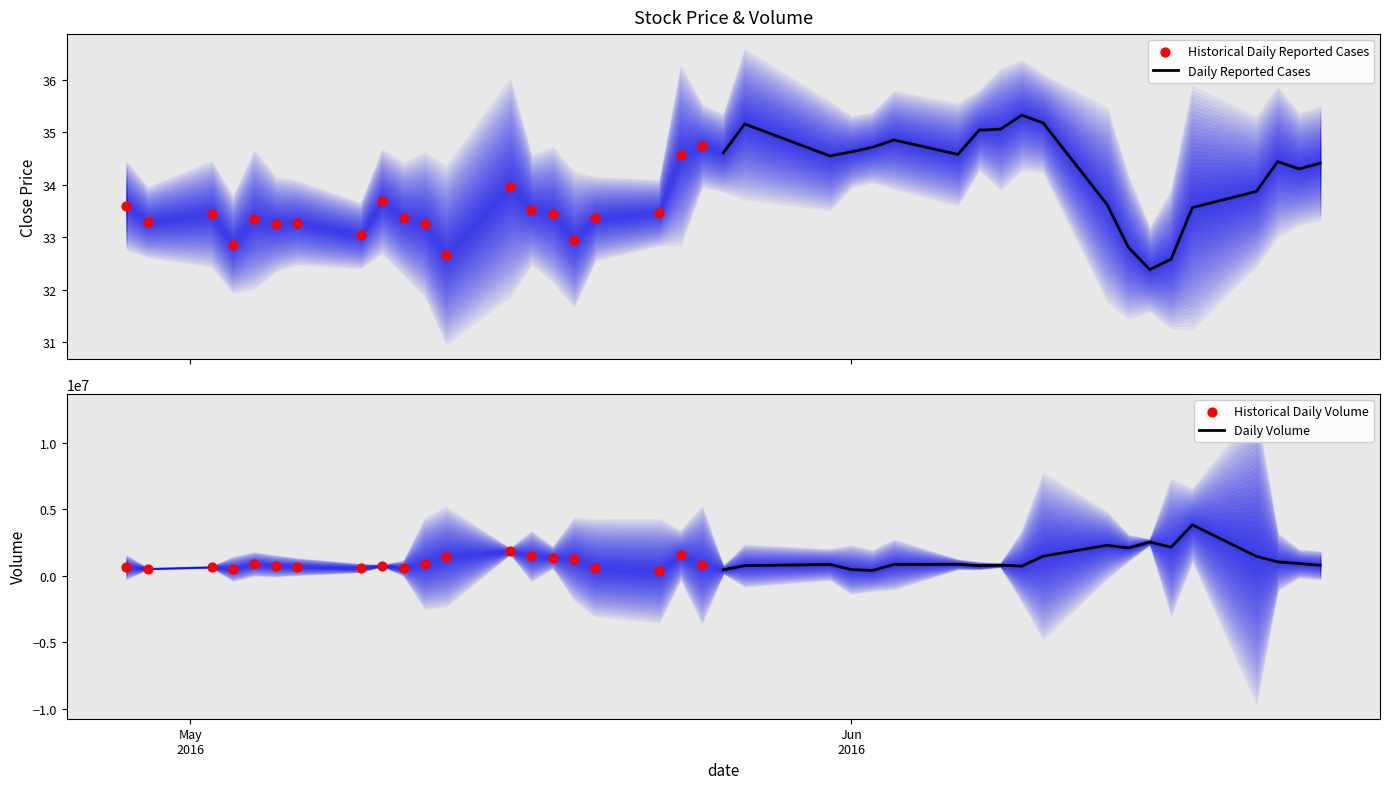

Which series reaches the maximum Y coordinate?

Daily Volume